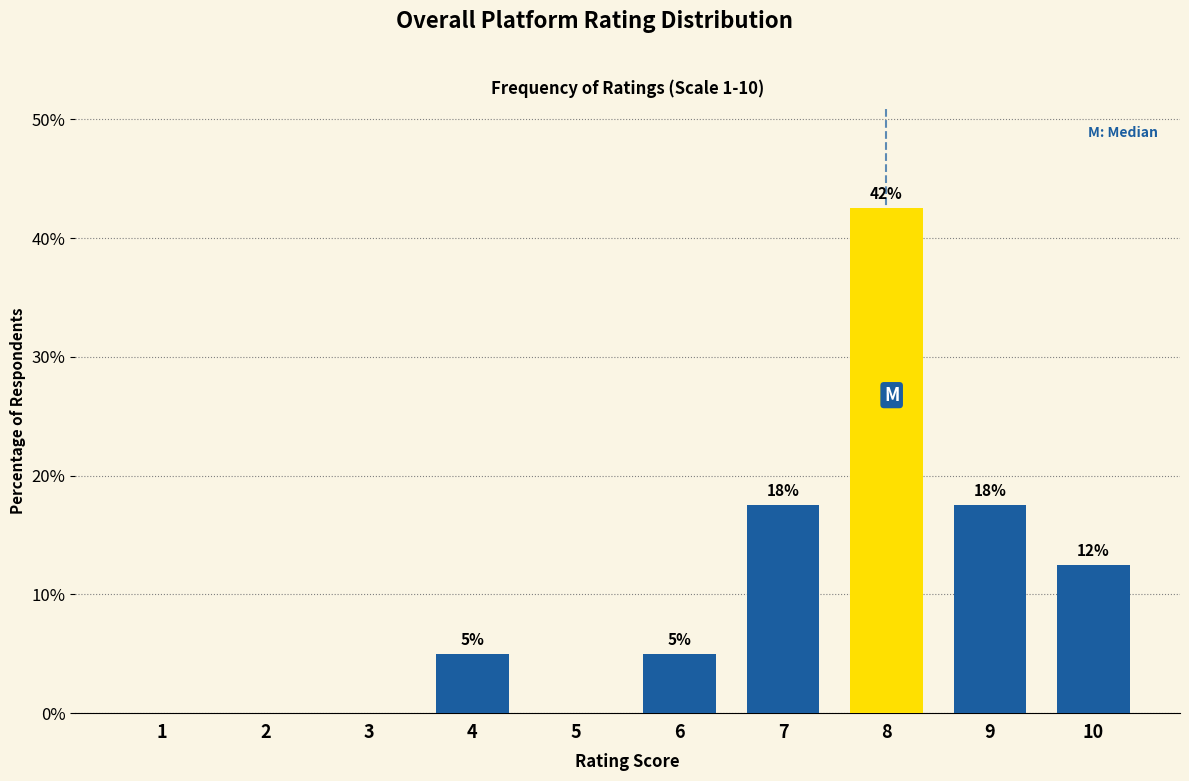

Are the bars horizontal?

No